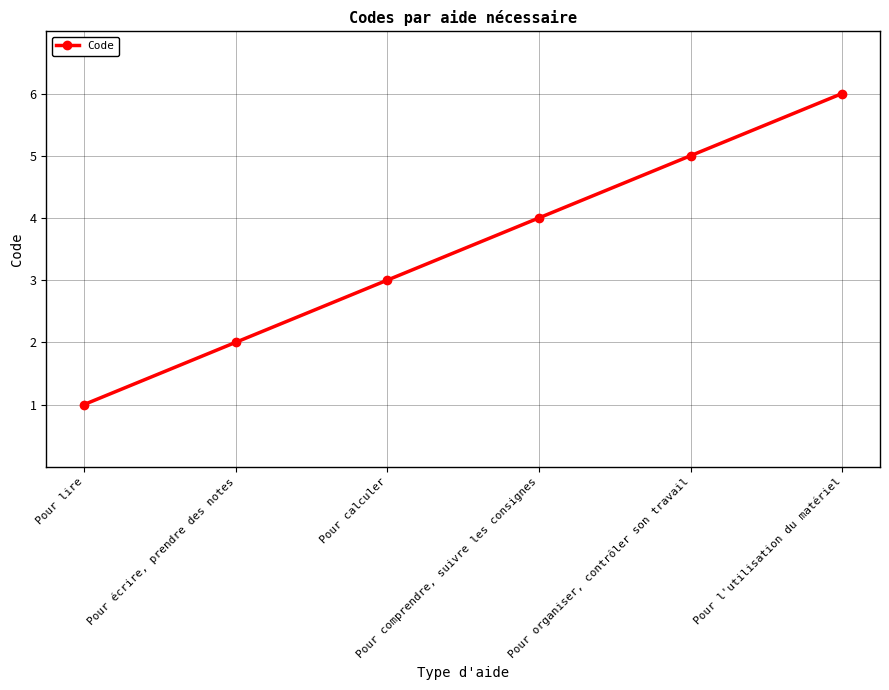

What is the minimum value shown in the chart?

1